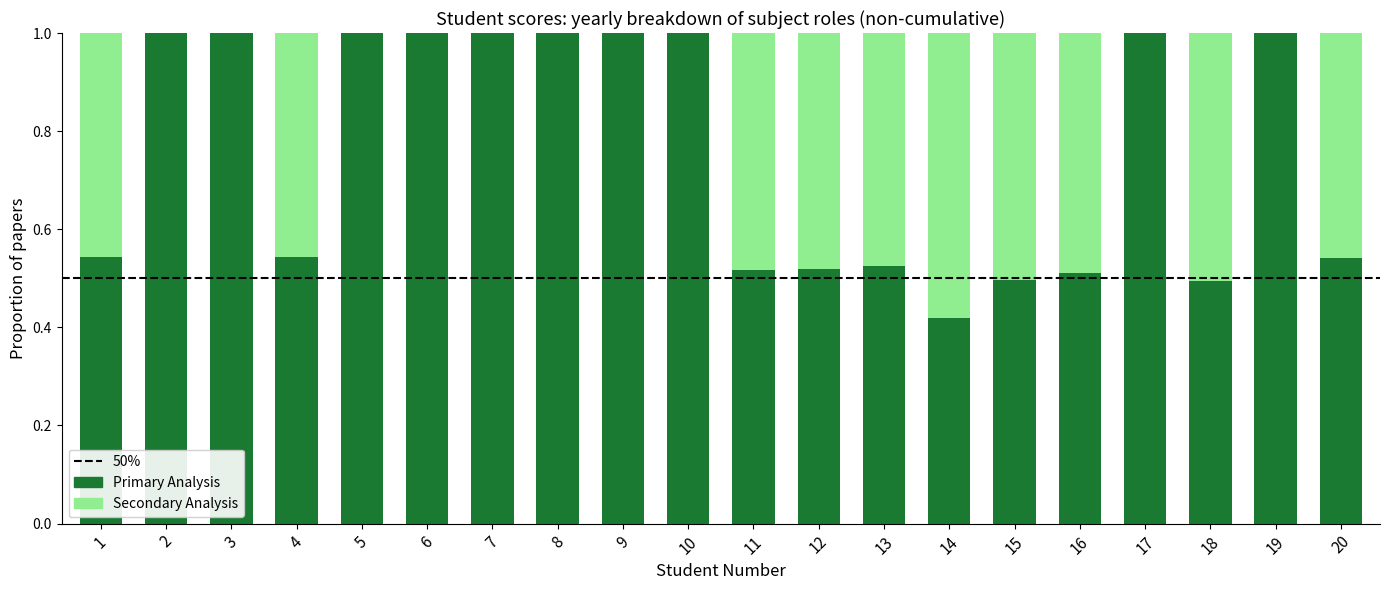

Are the bars horizontal?

No